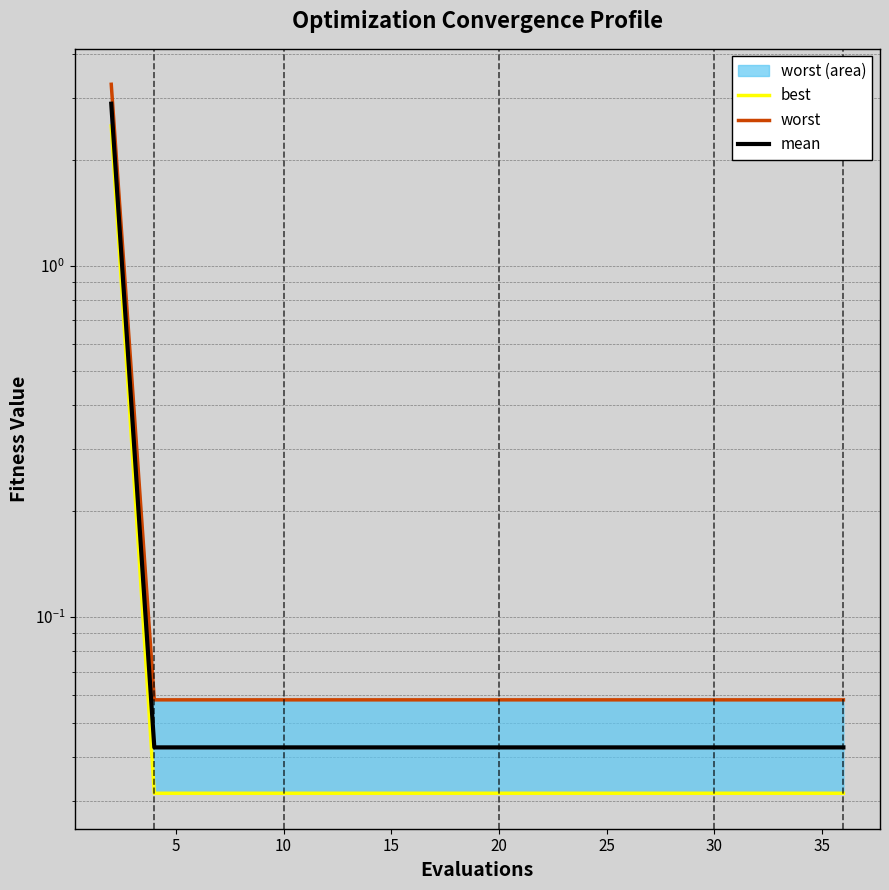

Rank the series at 10 from lowest to highest value.

best, mean, worst line